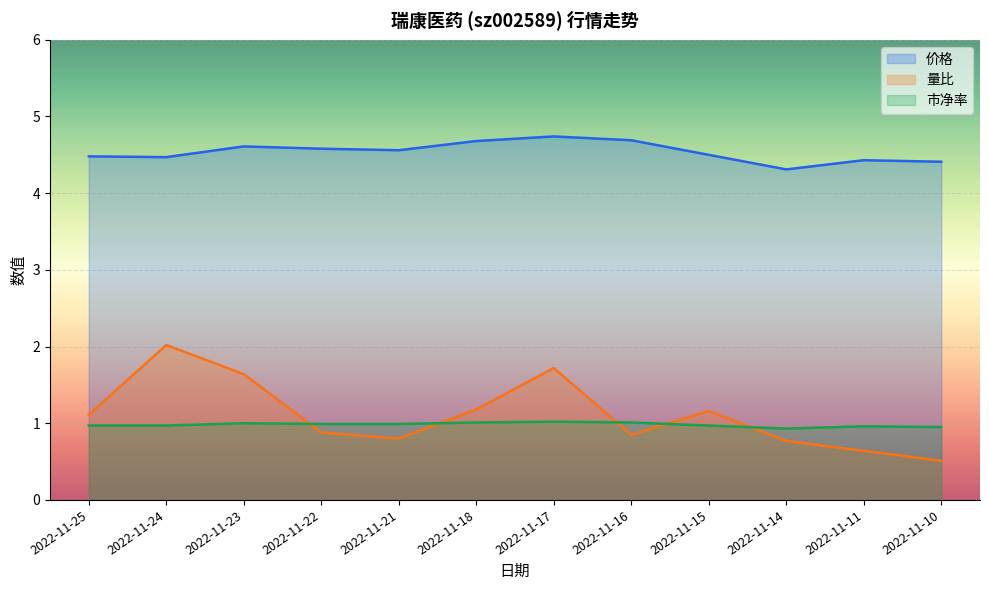

What is the difference between the maximum and minimum values in the 价格 series?

0.4